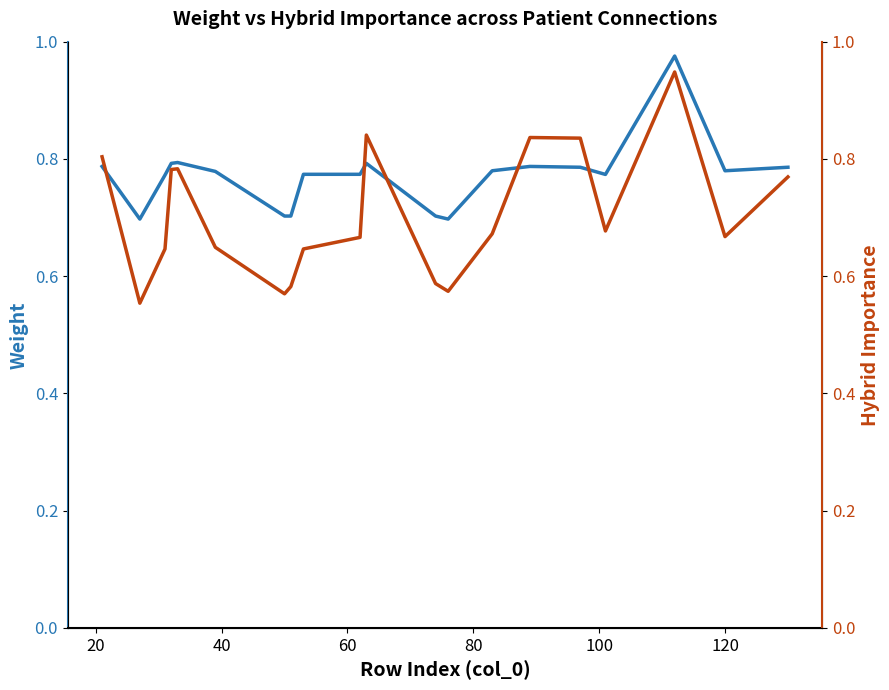

What is the difference between the maximum and minimum values in the hybrid_importance series?

0.4